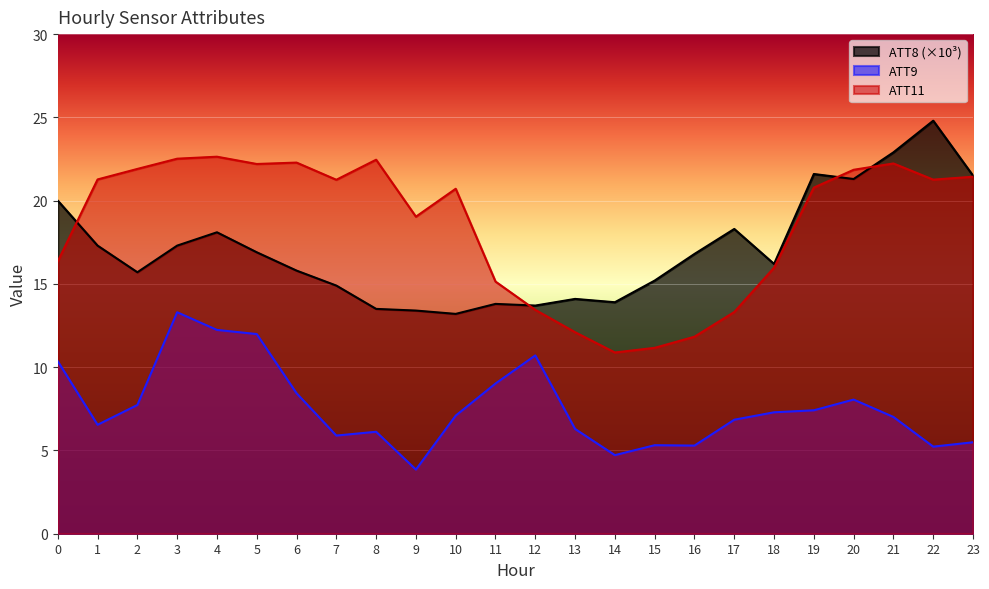

The ATT9 series shows 6.6 at 9. True or false?

False